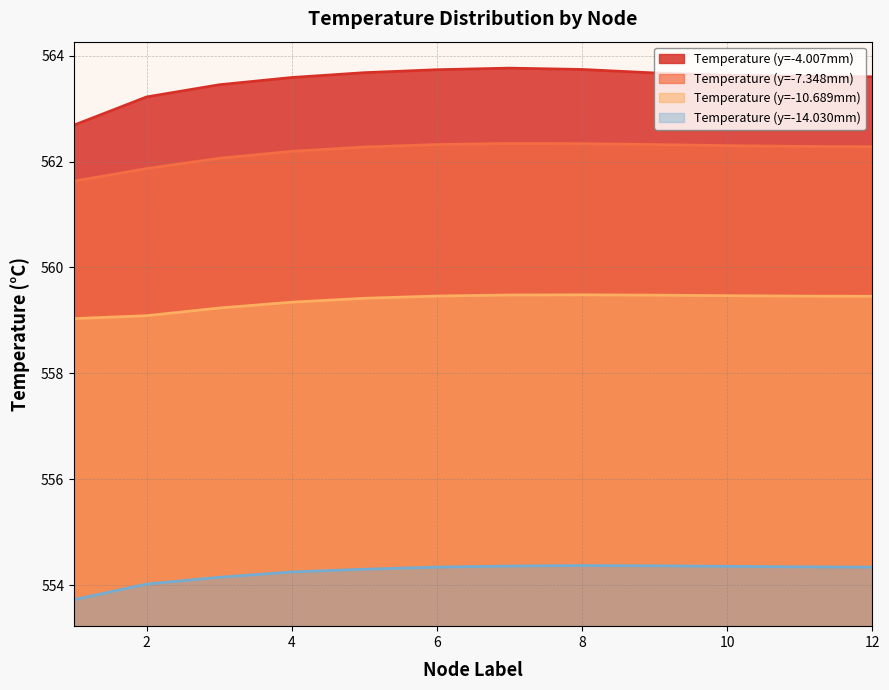

What is the sum of the Temperature (y=-4.007mm) values at 6 and 1?

1126.4